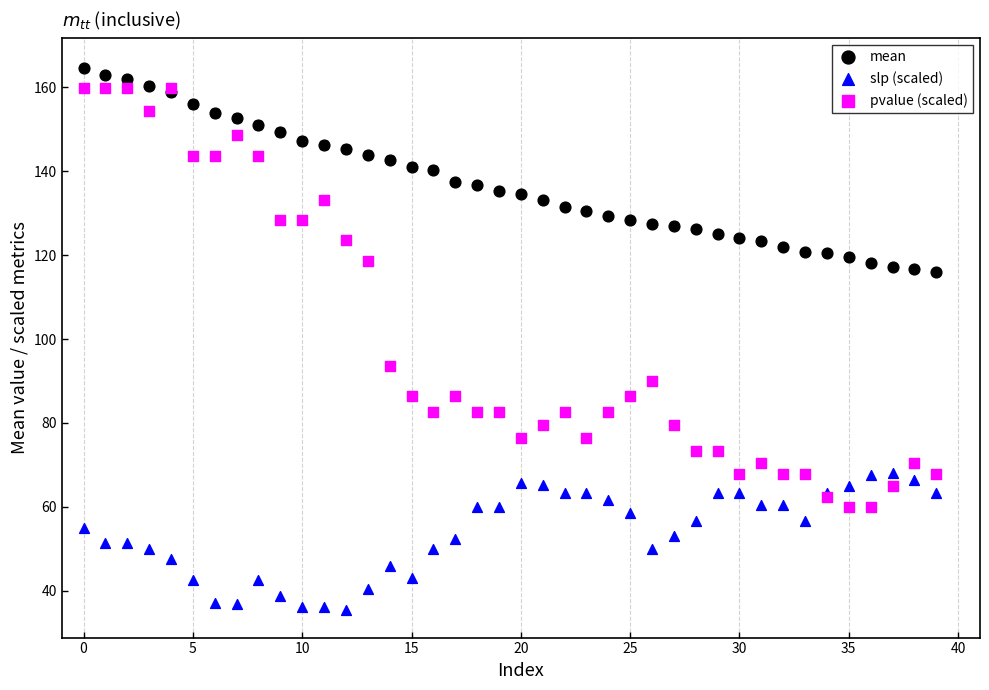

Across all series, what Y value is closest to 99?

93.5